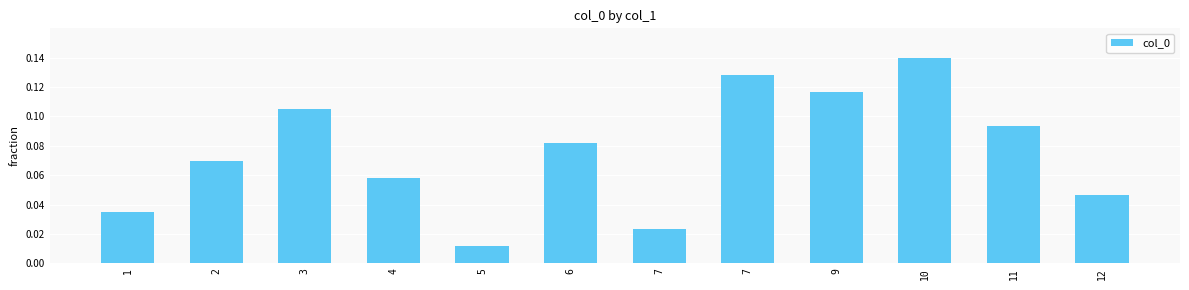

Rank the categories by value from lowest to highest.

5, 7, 1, 12, 4, 2, 6, 11, 3, 9, 7, 10